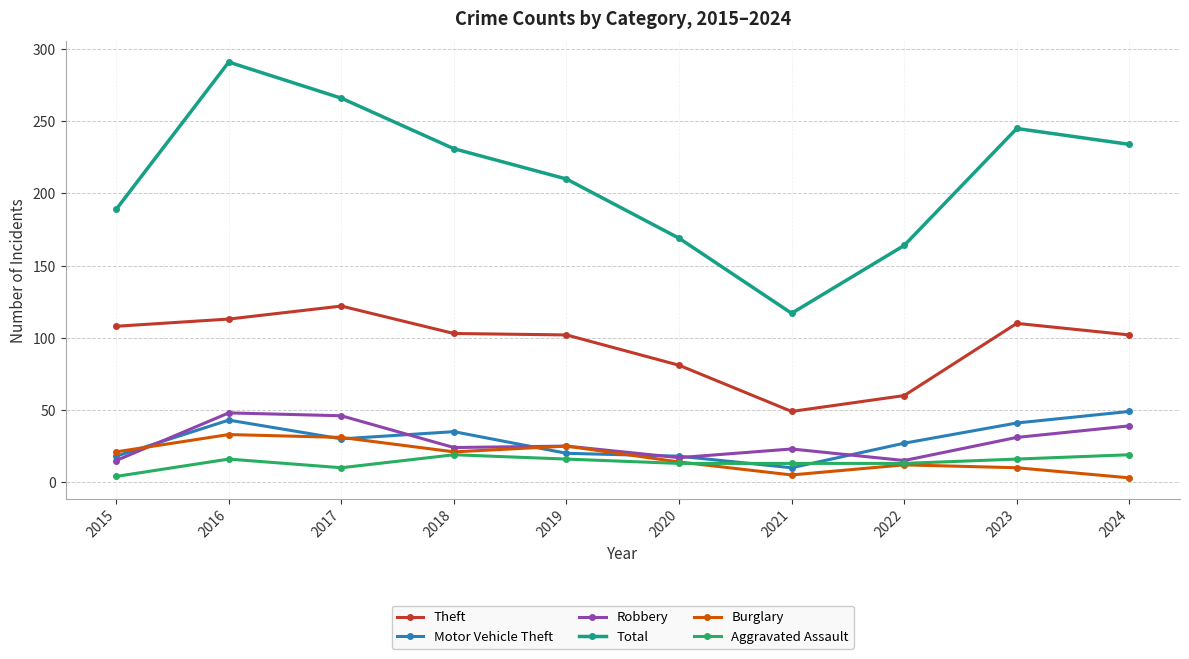

True or false: Total has a value of 234 at 2024.

True